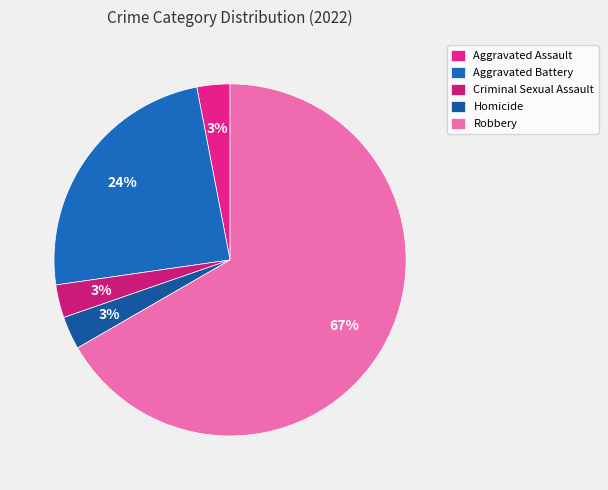

How many segments does this pie chart have?

5